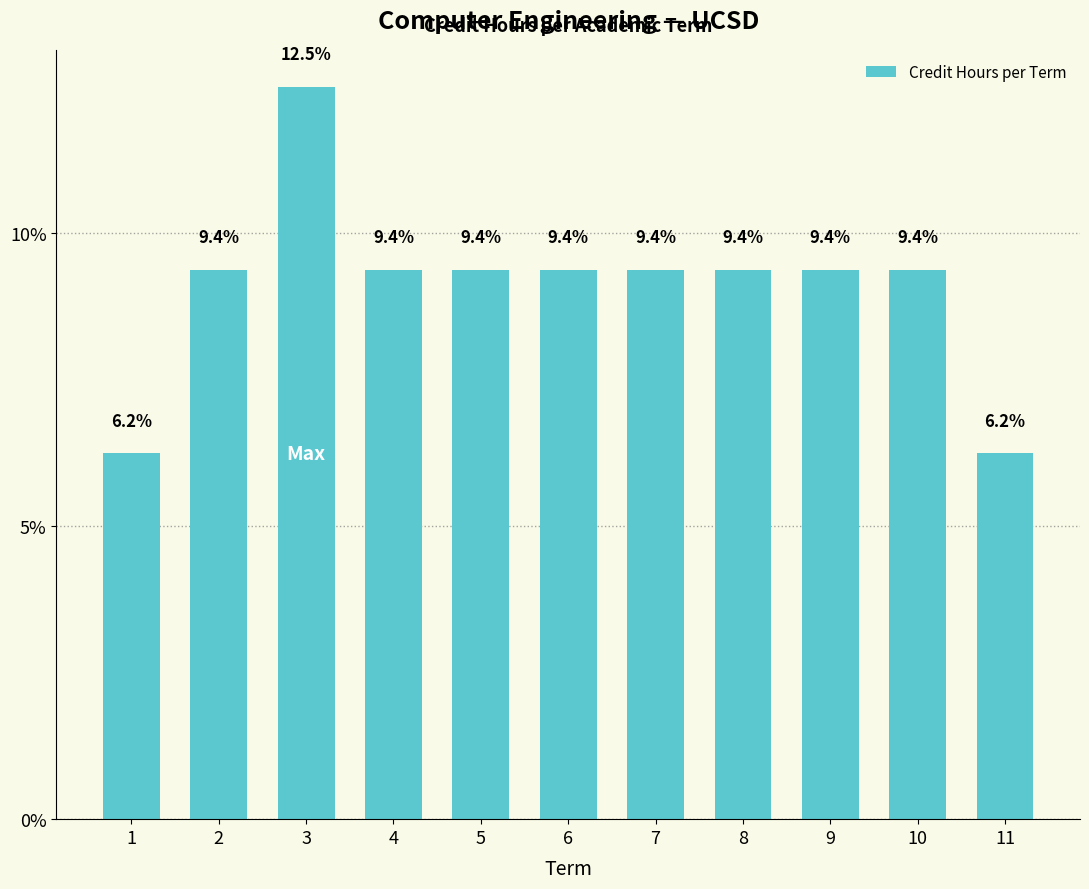

How many bars are there in total?

11